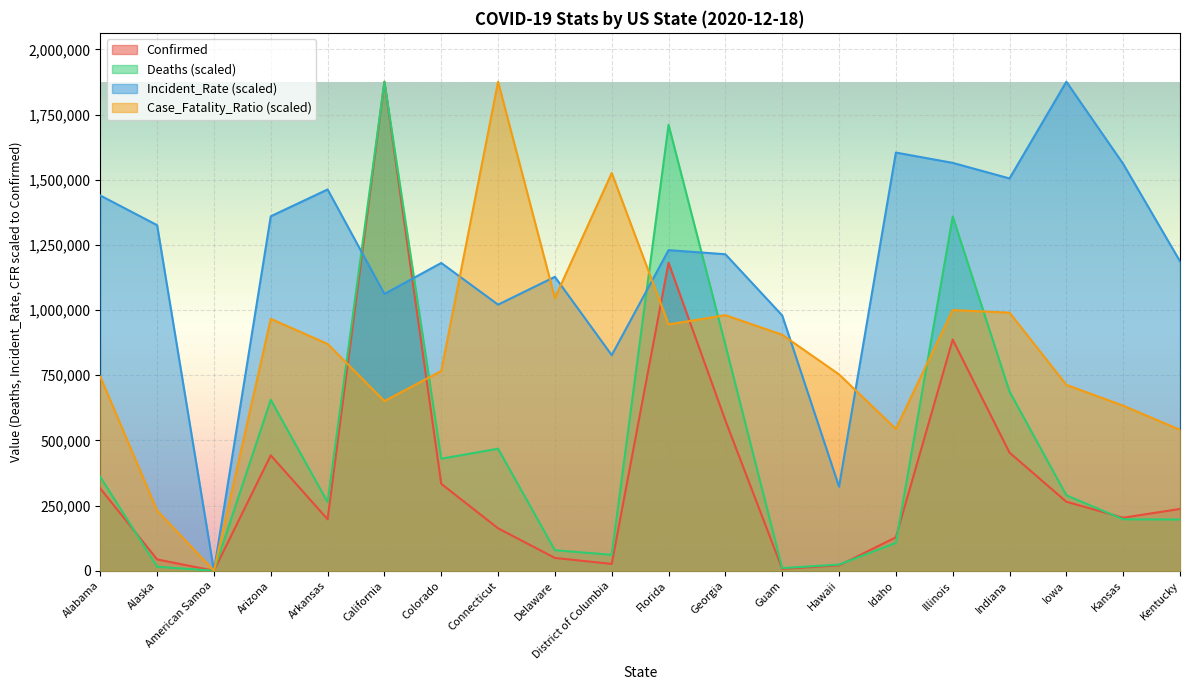

At Connecticut, list the series in order from smallest to largest.

Confirmed, Deaths (scaled), Incident_Rate (scaled), Case_Fatality_Ratio (scaled)